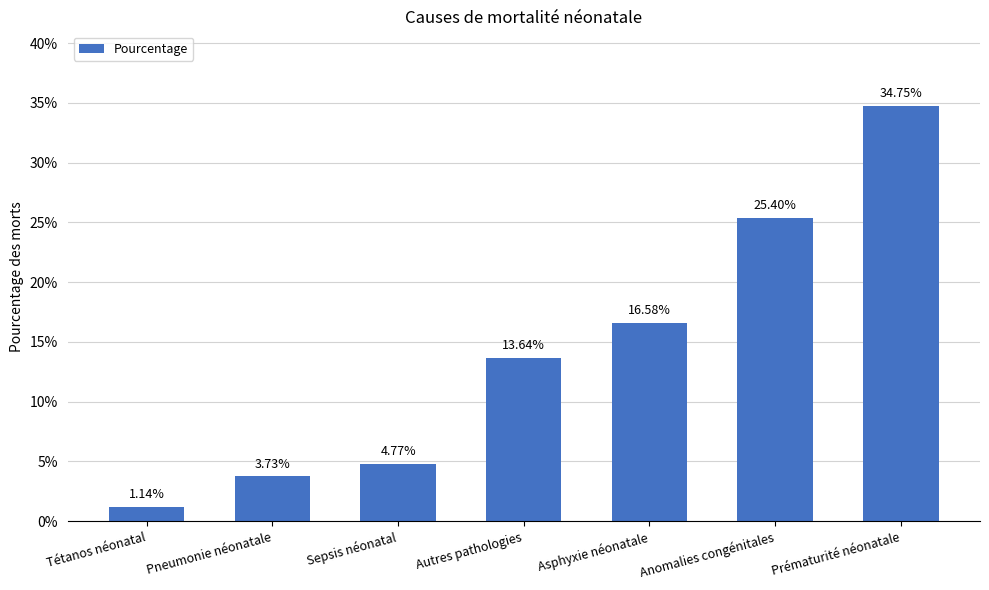

Are the bars horizontal?

No